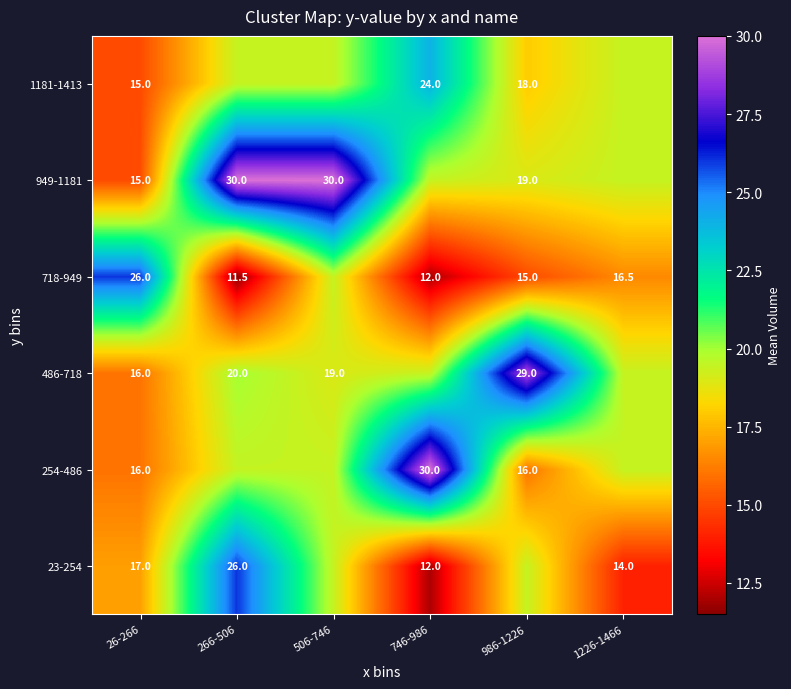

What is the spread (max minus min) of values at 266-506?

18.5